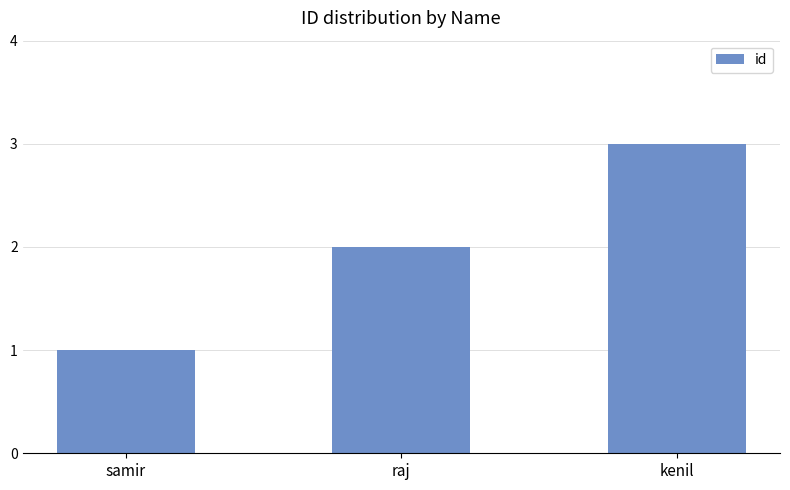

What is the average value?

2